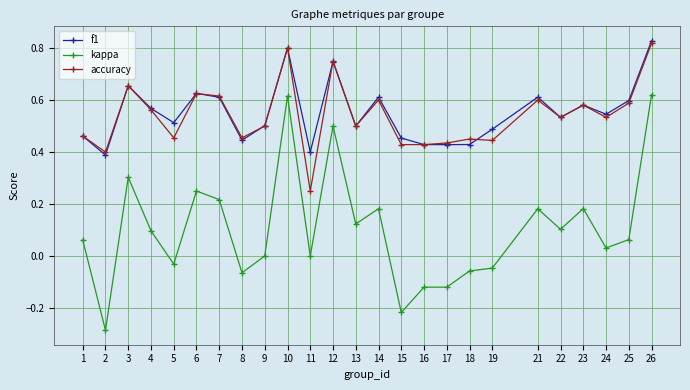

The value of accuracy at 23 is 0.6. True or false?

True